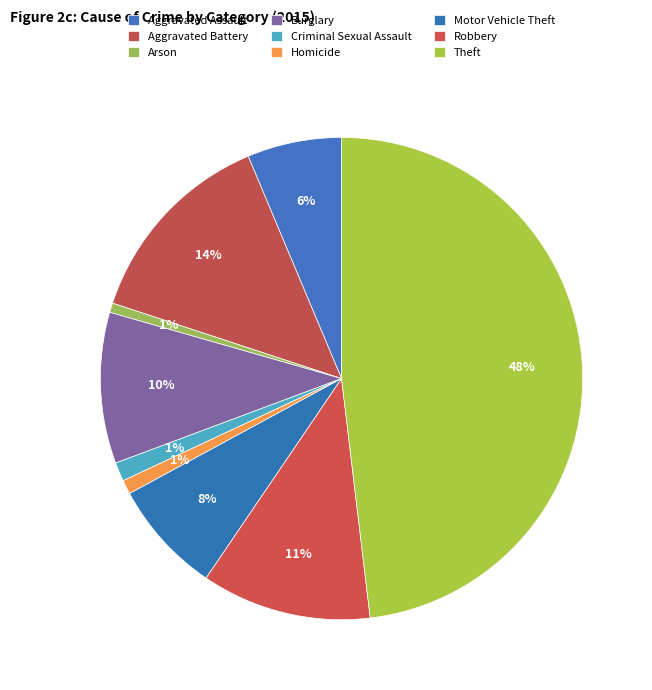

How many slices are in this pie chart?

9